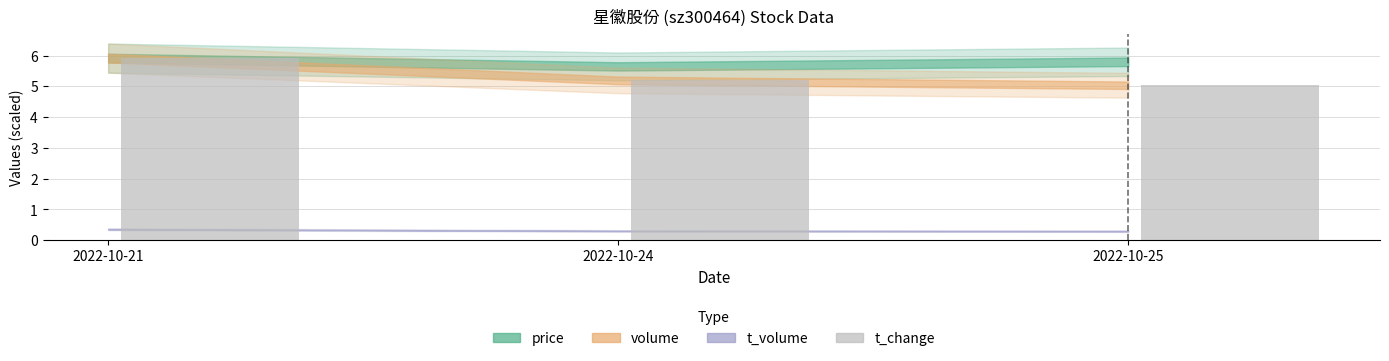

What is the ratio of the value at 2022-10-21 to the value at 2022-10-25?

1.2